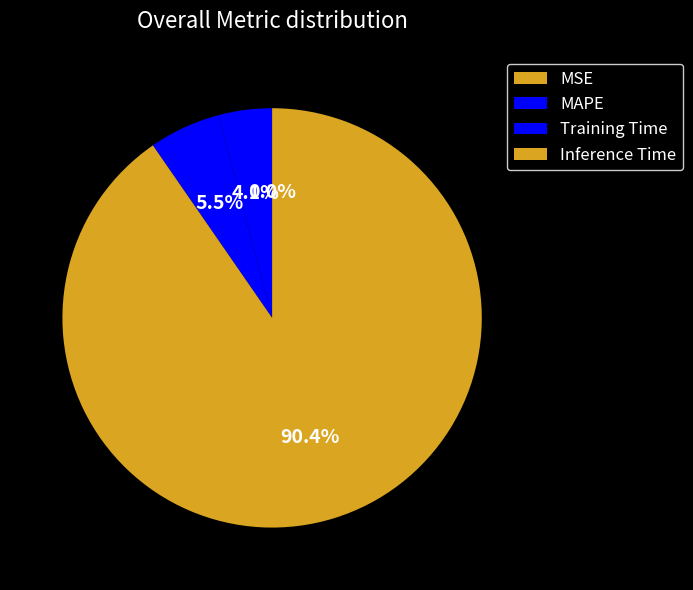

What is the change in value from MSE to Training Time?

+0.1